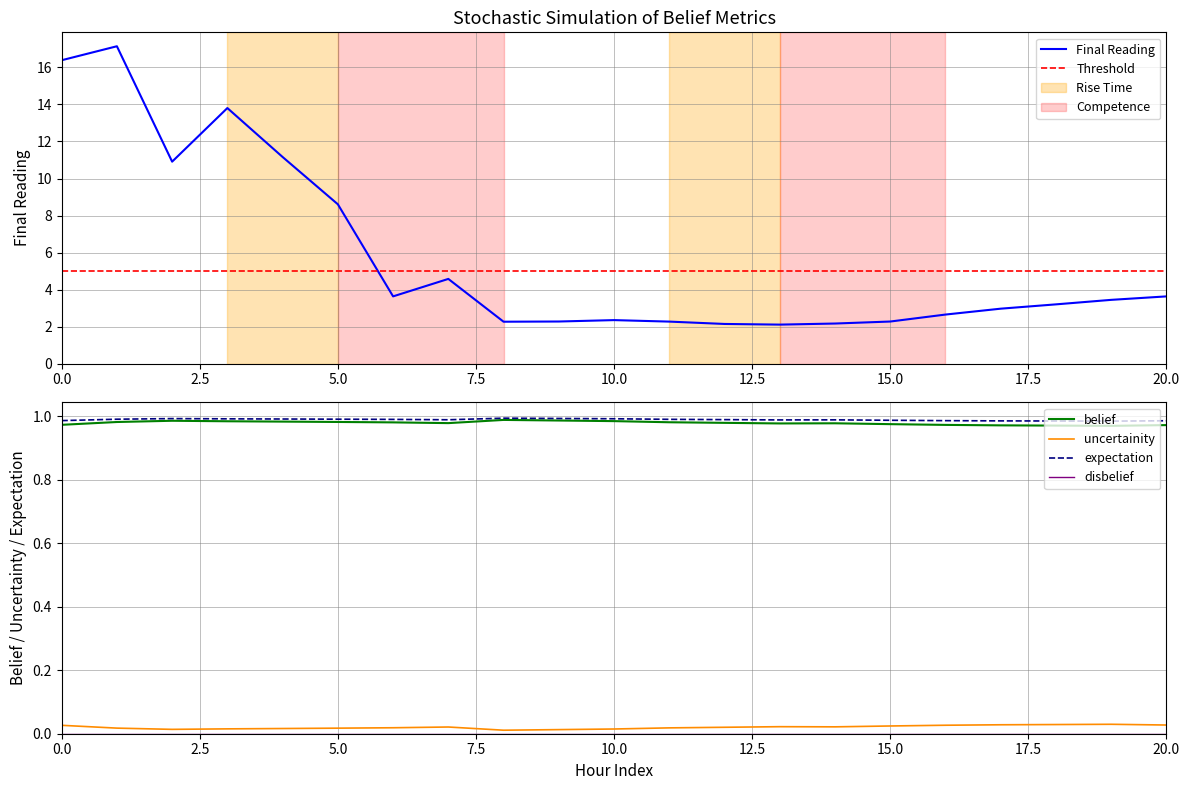

What is the total value across all series at 5?

10.6